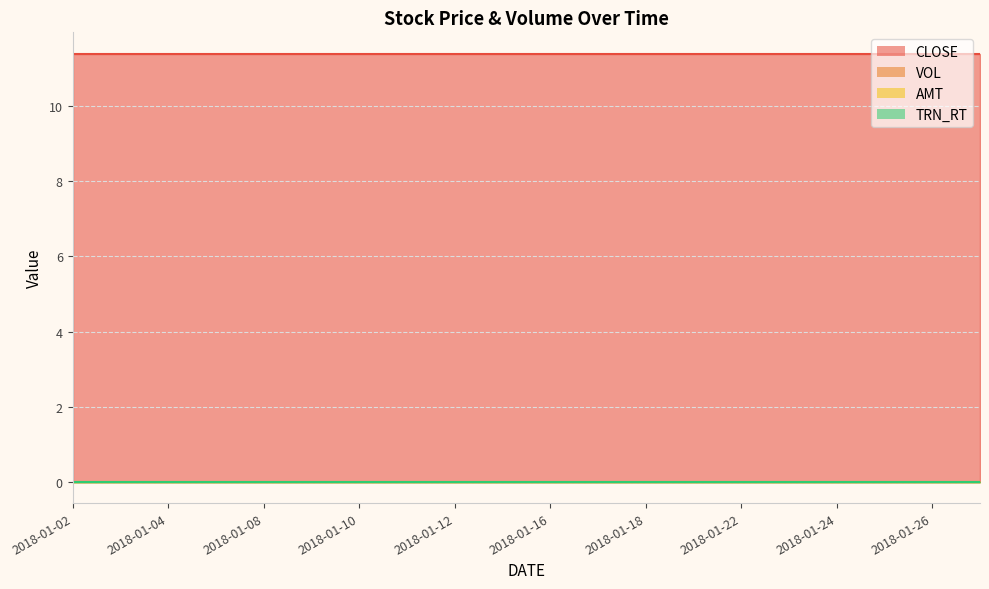

Which series has the largest range (max minus min)?

CLOSE